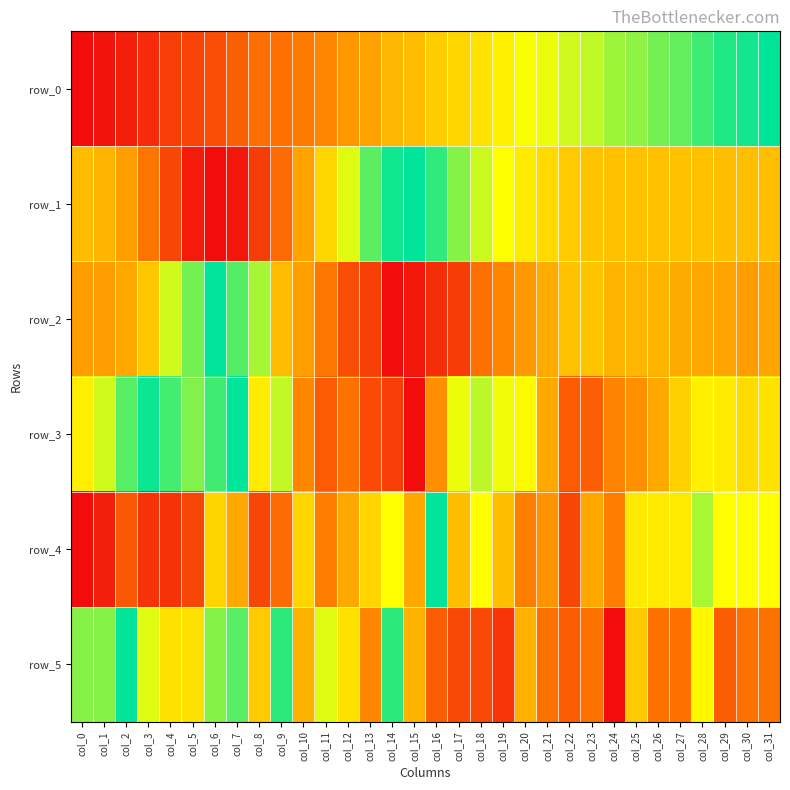

At how many categories does at least one series exceed 0?

32